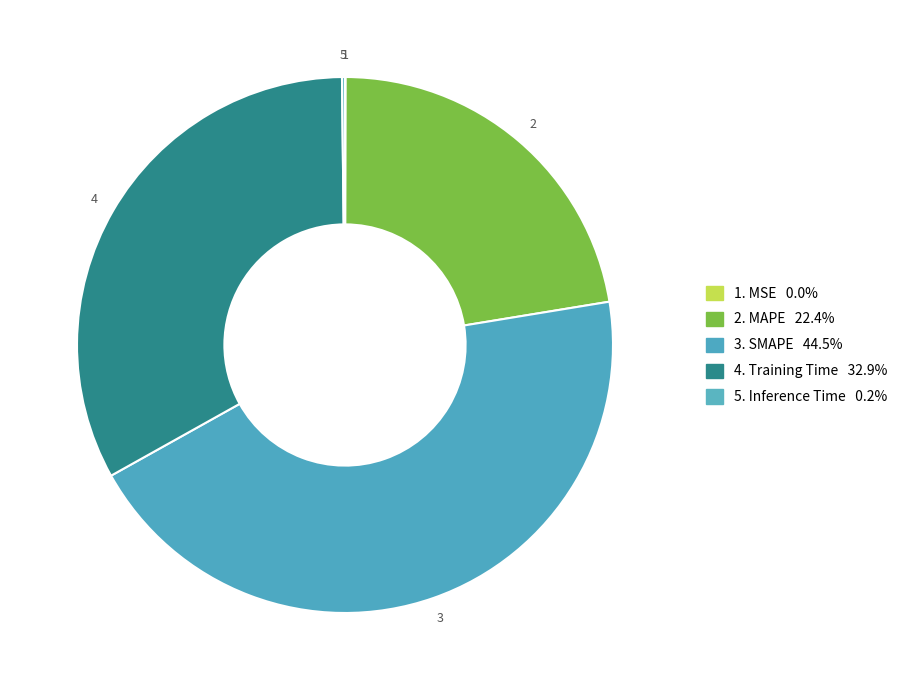

Which category has the smallest portion of the pie?

MSE